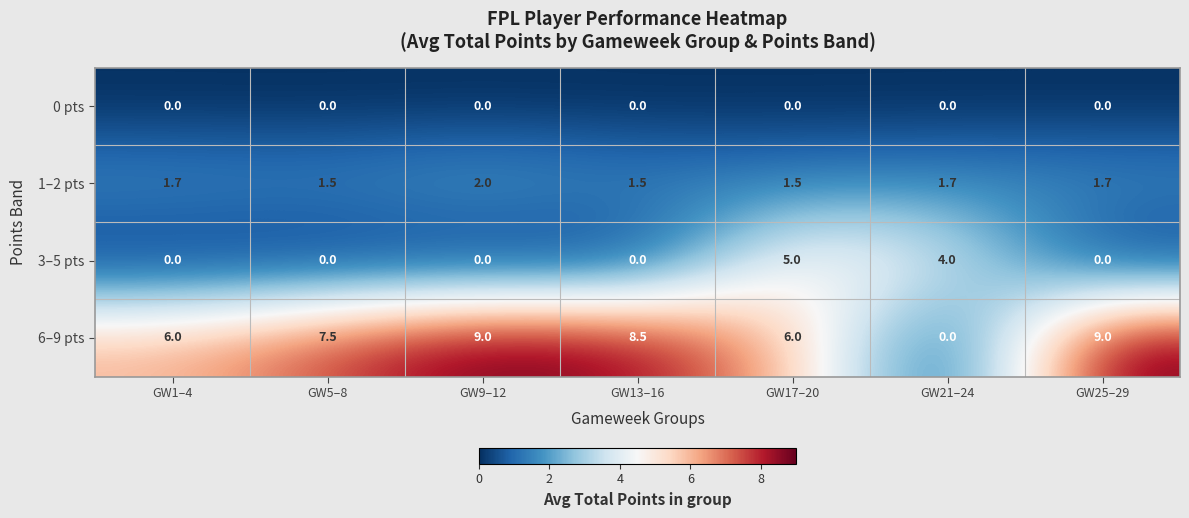

Rank the series by their maximum value, from lowest to highest.

0 pts, 1–2 pts, 3–5 pts, 6–9 pts